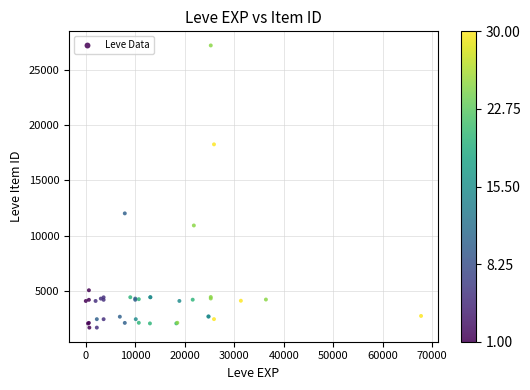

What Y value in the scatter plot is closest to 14448?

12018